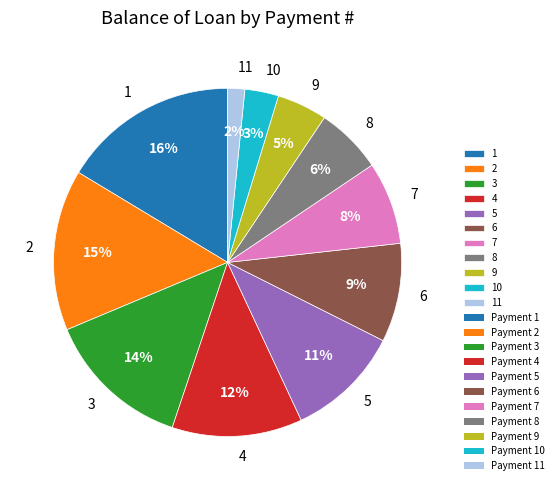

How many slices are in this pie chart?

11